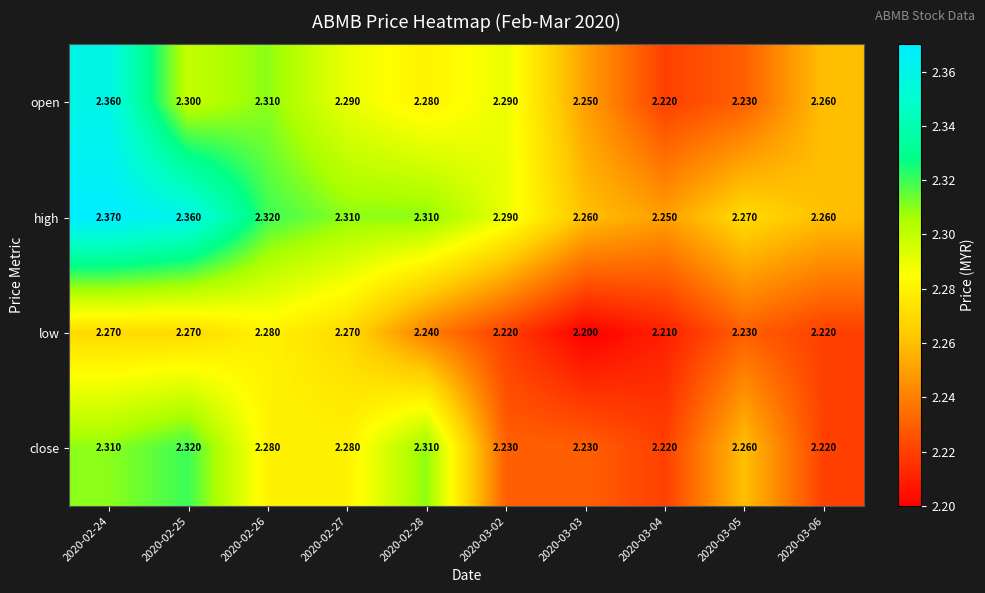

Which series has the largest total across all categories?

high